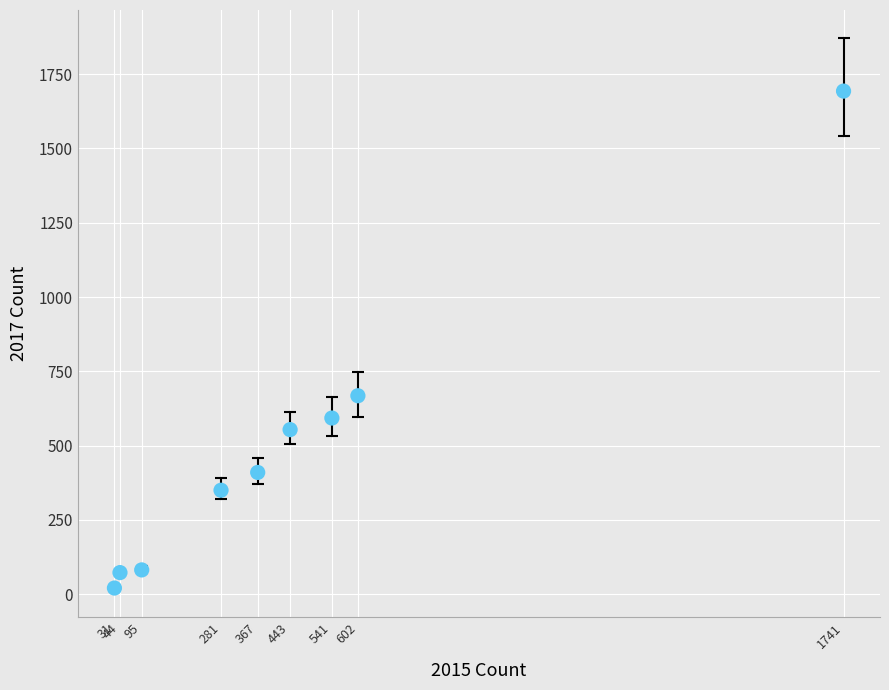

What Y value in the scatter plot is closest to 857?

668